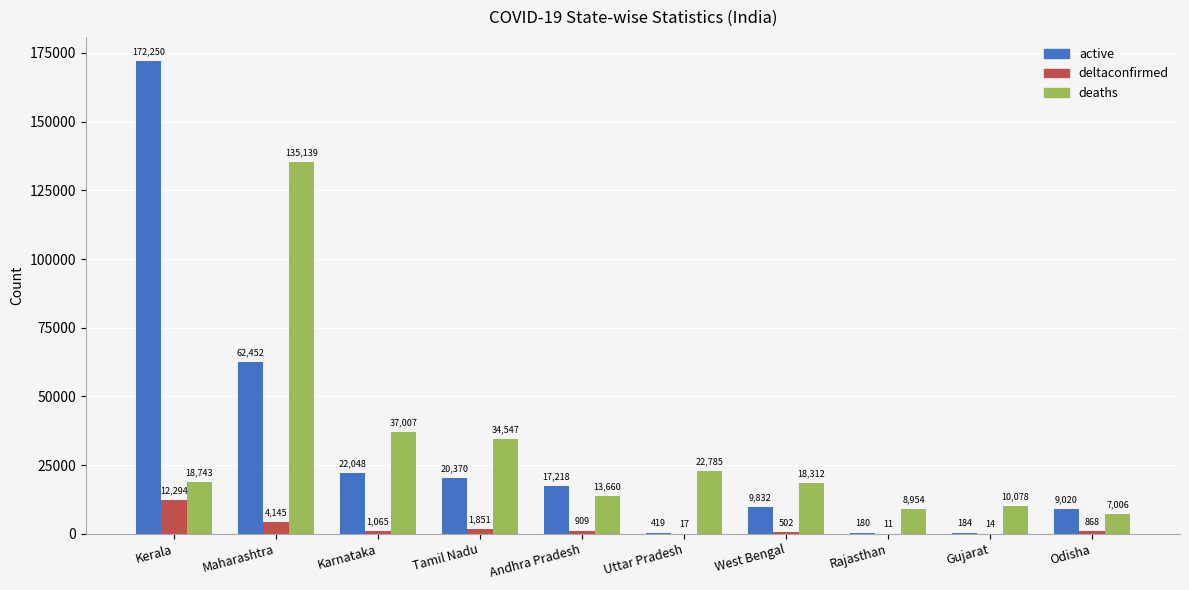

What is the sum of the deaths values at Rajasthan and Andhra Pradesh?

22614